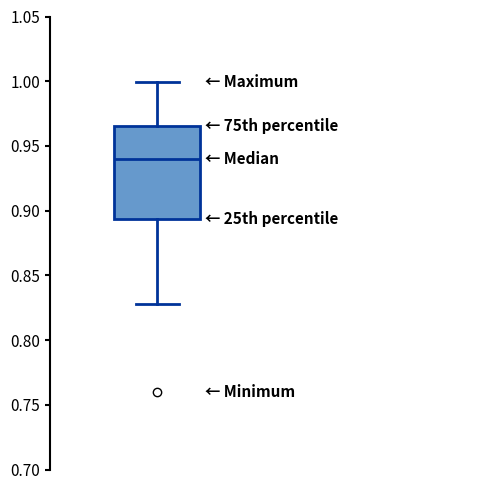

Read this box plot against the y-axis: the position of the median line, the range covered by the box, and the ends of both whiskers. The values are not printed on the chart, so give them approximately, as read against the axis.

median 0.940, box 0.895 to 0.965, whiskers 0.830 to 1.000